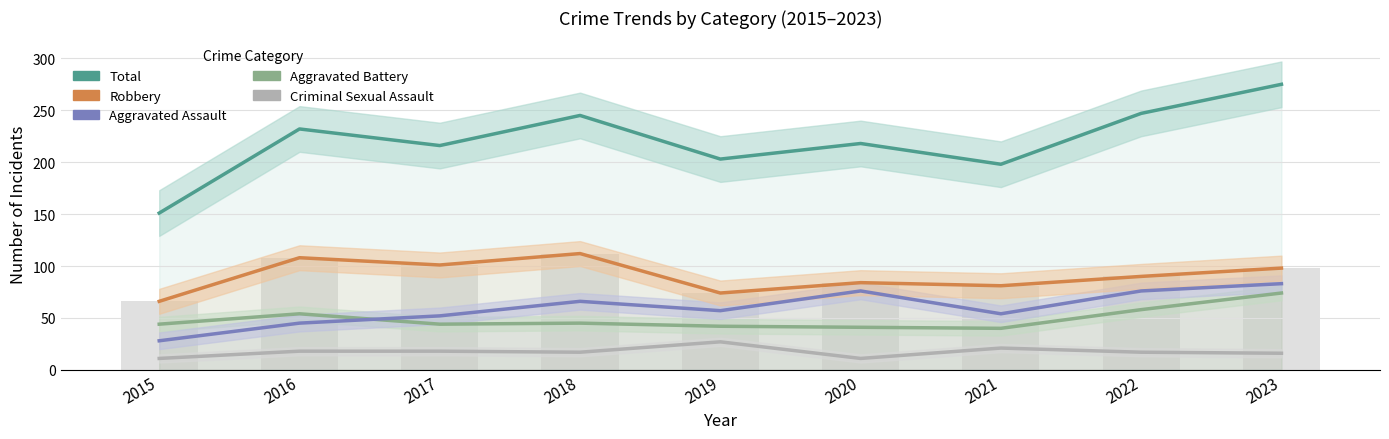

Reading left to right, what are all the values shown in this chart?

Criminal Sexual Assault: 2015=11	2016=18	2017=18	2018=17	2019=27	2020=11	2021=21	2022=17	2023=16
Aggravated Battery: 2015=44	2016=54	2017=44	2018=45	2019=42	2020=41	2021=40	2022=58	2023=74
Aggravated Assault: 2015=28	2016=45	2017=52	2018=66	2019=57	2020=76	2021=54	2022=76	2023=83
Robbery: 2015=66	2016=108	2017=101	2018=112	2019=74	2020=84	2021=81	2022=90	2023=98
Total: 2015=151	2016=232	2017=216	2018=245	2019=203	2020=218	2021=198	2022=247	2023=275